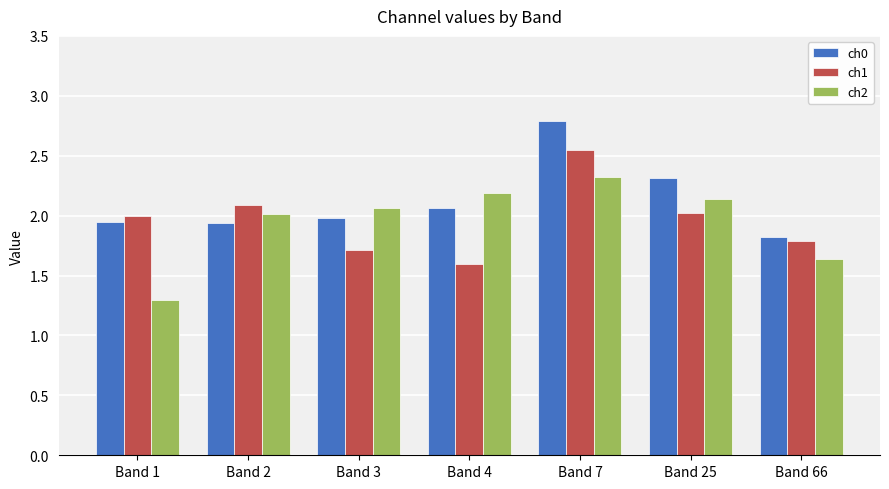

Is the value of ch0 at Band 1 greater than the value of ch1 at Band 3?

Yes